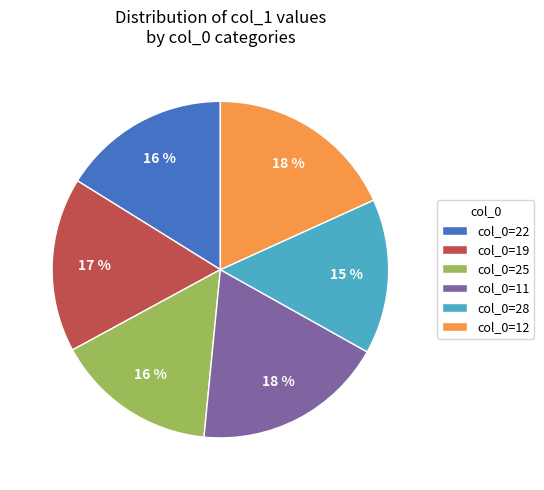

Which has a higher value, col_0=22 or col_0=28?

col_0=22